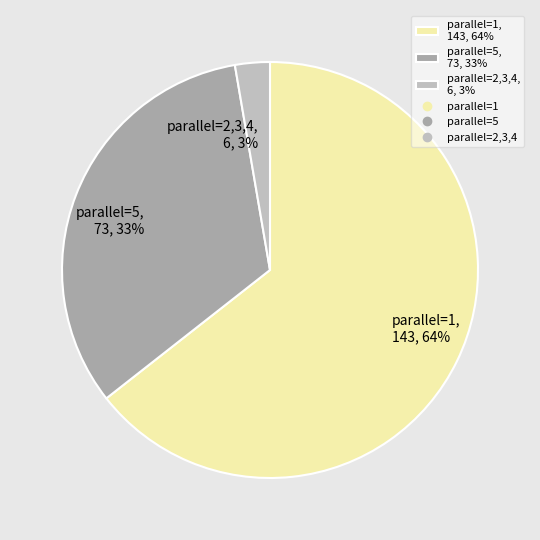

Does parallel=2,3,4, 6, 3% represent more than half of the total?

No